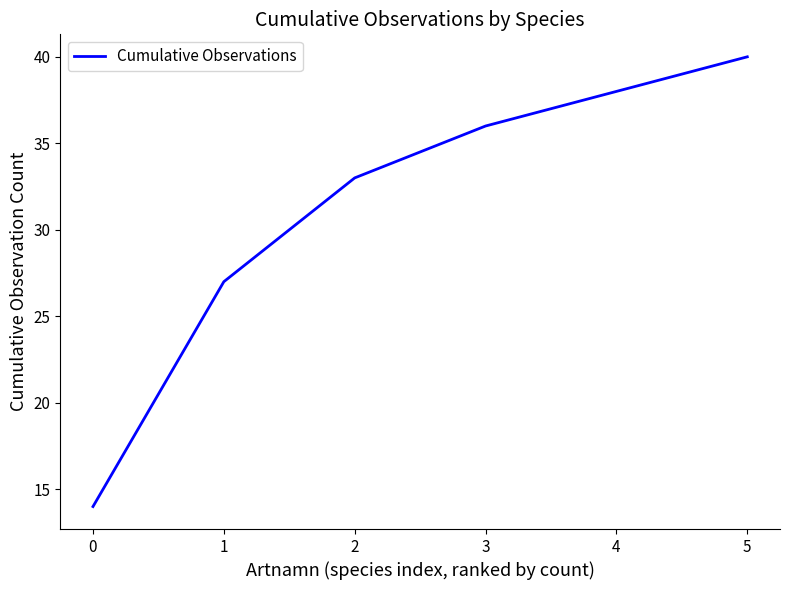

True or false: there are more than 0 points higher than both neighbors.

False